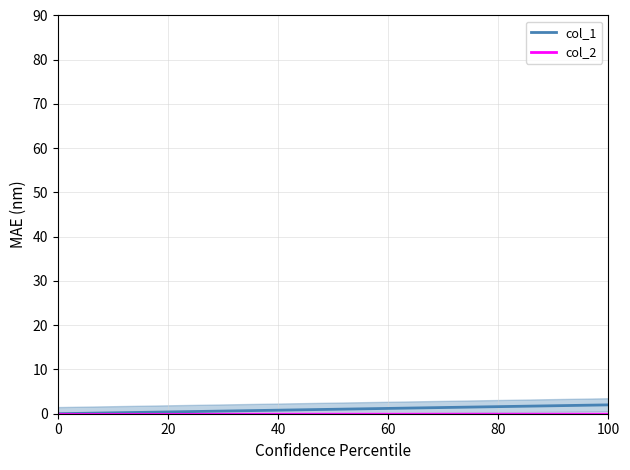

What is the difference between the maximum and second lowest values in the col_1 series?

1